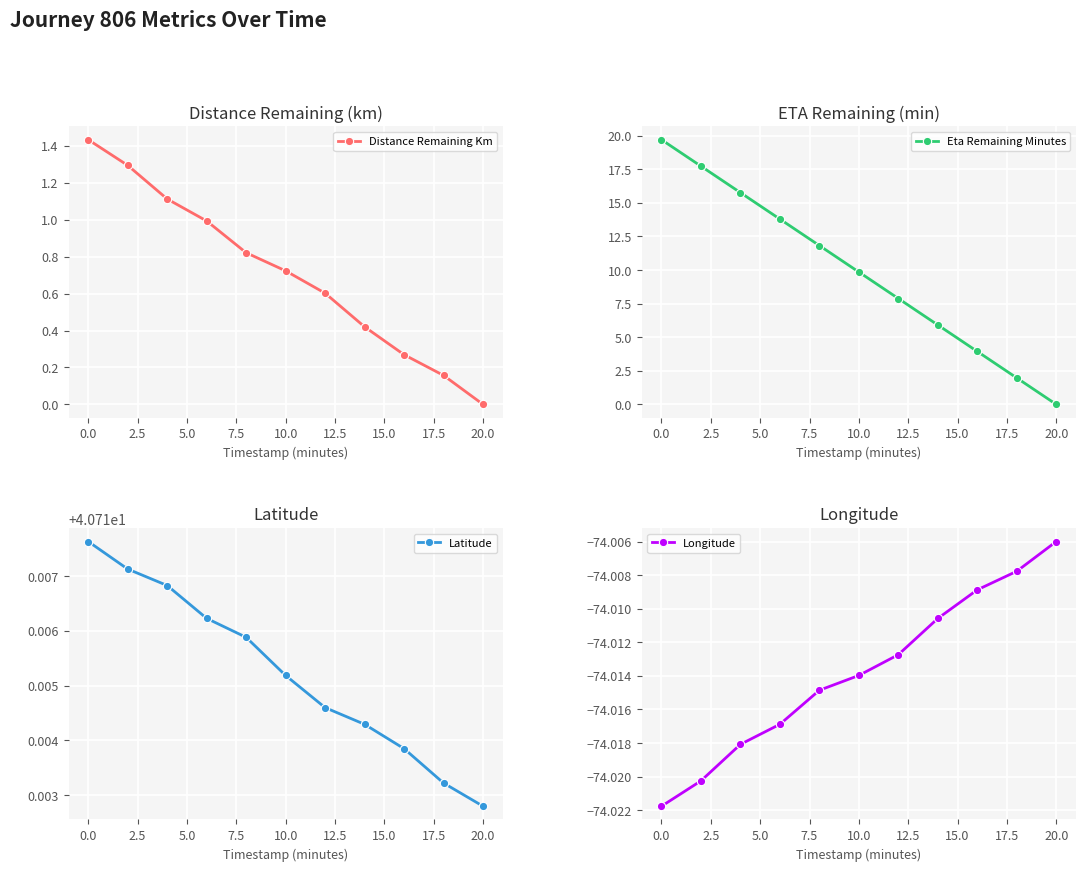

True or false: Distance Remaining Km has more than 0 interior local peaks.

False